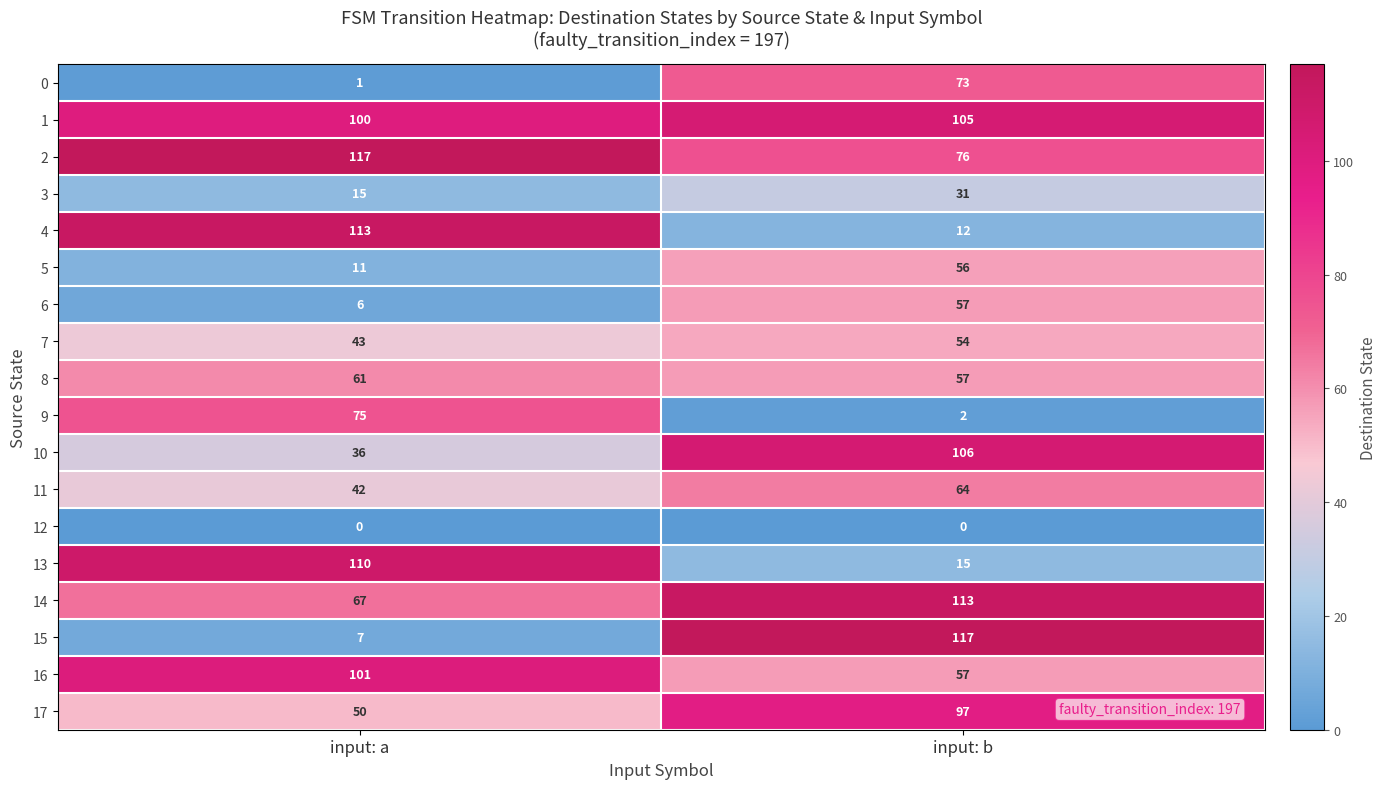

At which category is the sum across all series the highest?

input: b